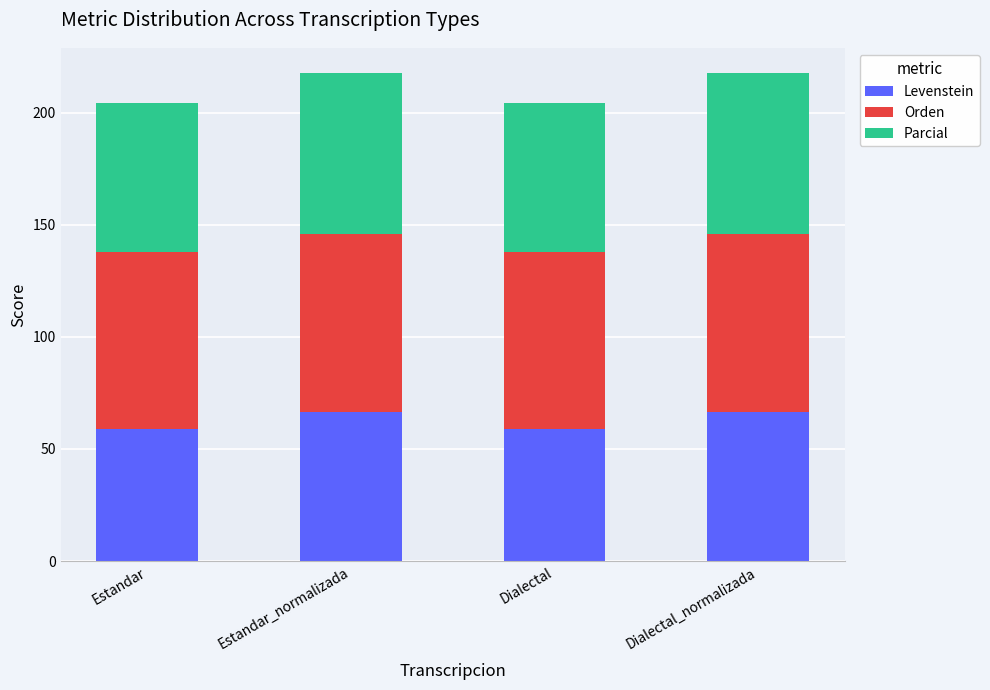

How many bars are there in total?

4